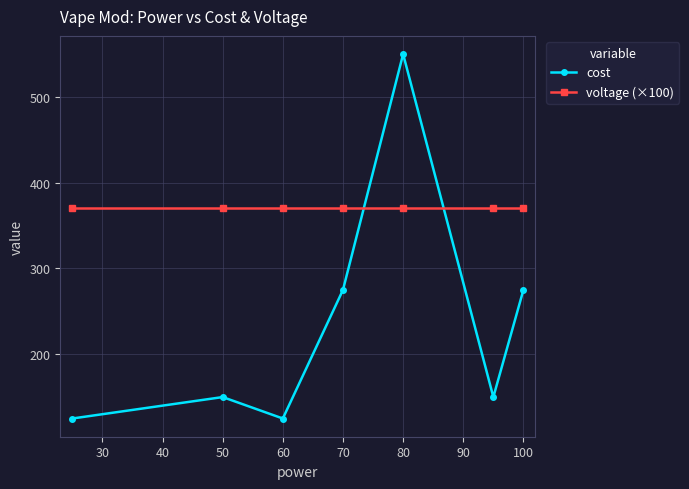

Which series has the widest spread of values?

cost